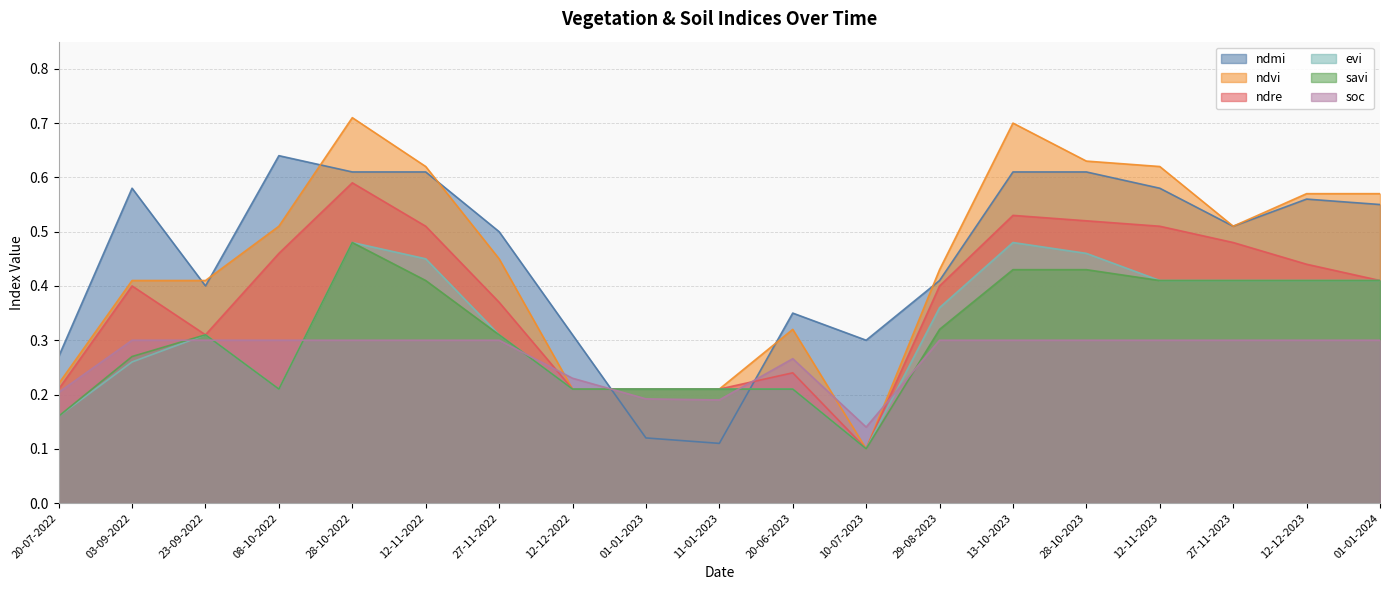

Rank the categories by ndre value from lowest to highest.

10-07-2023, 20-07-2022, 12-12-2022, 01-01-2023, 11-01-2023, 20-06-2023, 23-09-2022, 27-11-2022, 03-09-2022, 29-08-2023, 01-01-2024, 12-12-2023, 08-10-2022, 27-11-2023, 12-11-2022, 12-11-2023, 28-10-2023, 13-10-2023, 28-10-2022